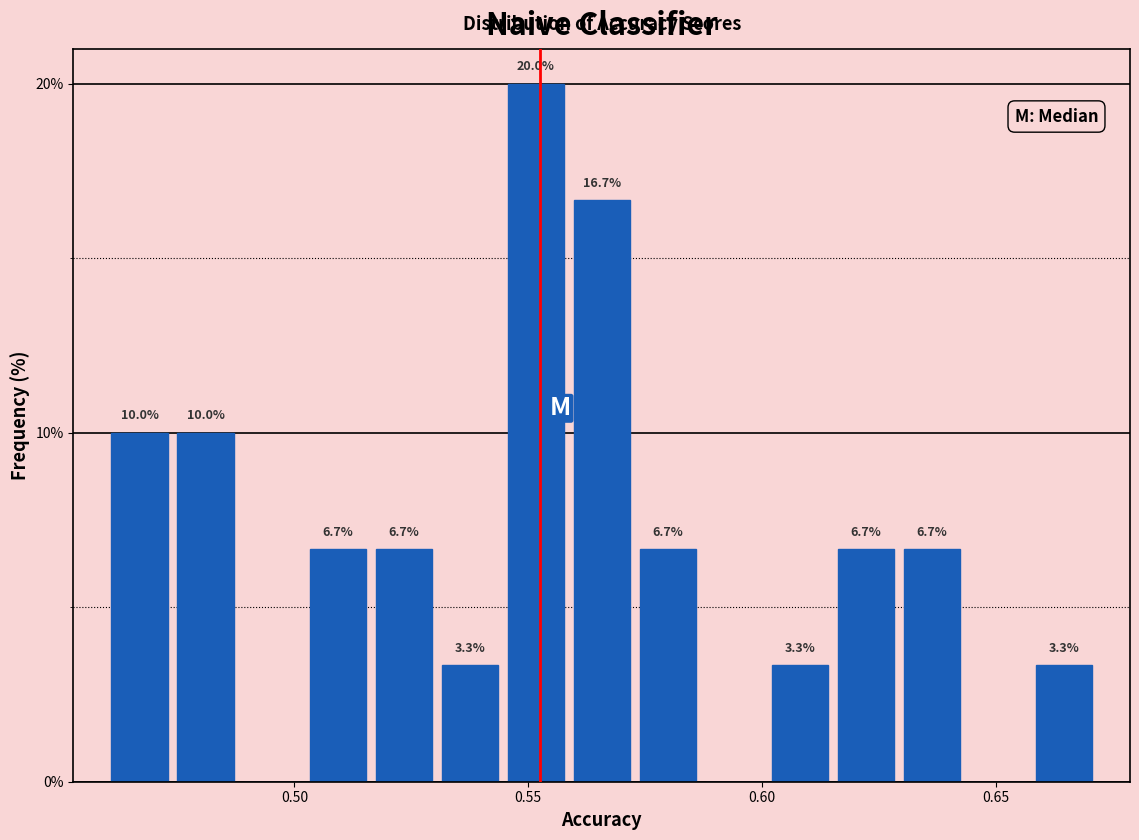

Read against the x-axis, roughly where is the centre of the tallest bar?

0.550